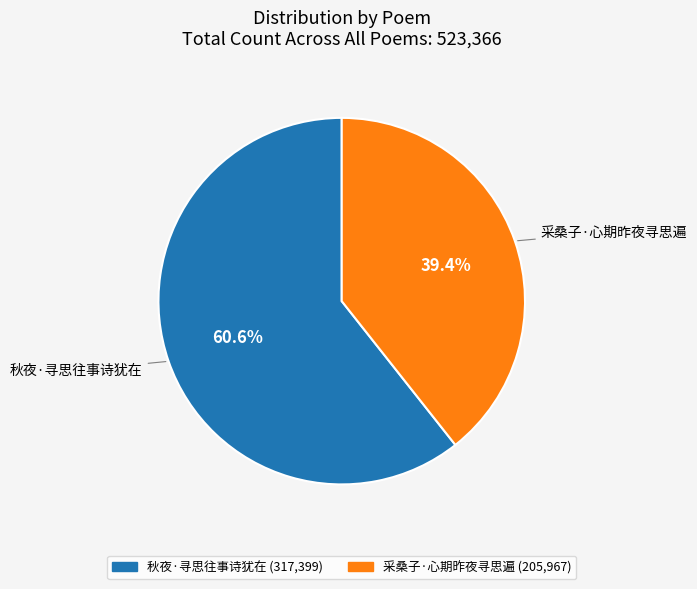

The 采桑子·心期昨夜寻思遍 slice represents 53% of the pie. True or false?

False